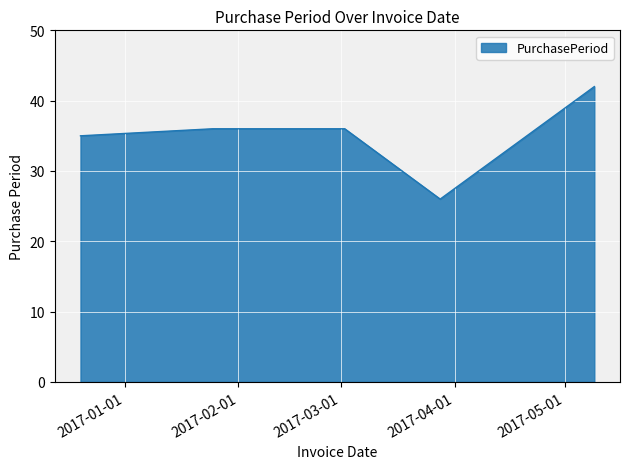

What is the average value?

35